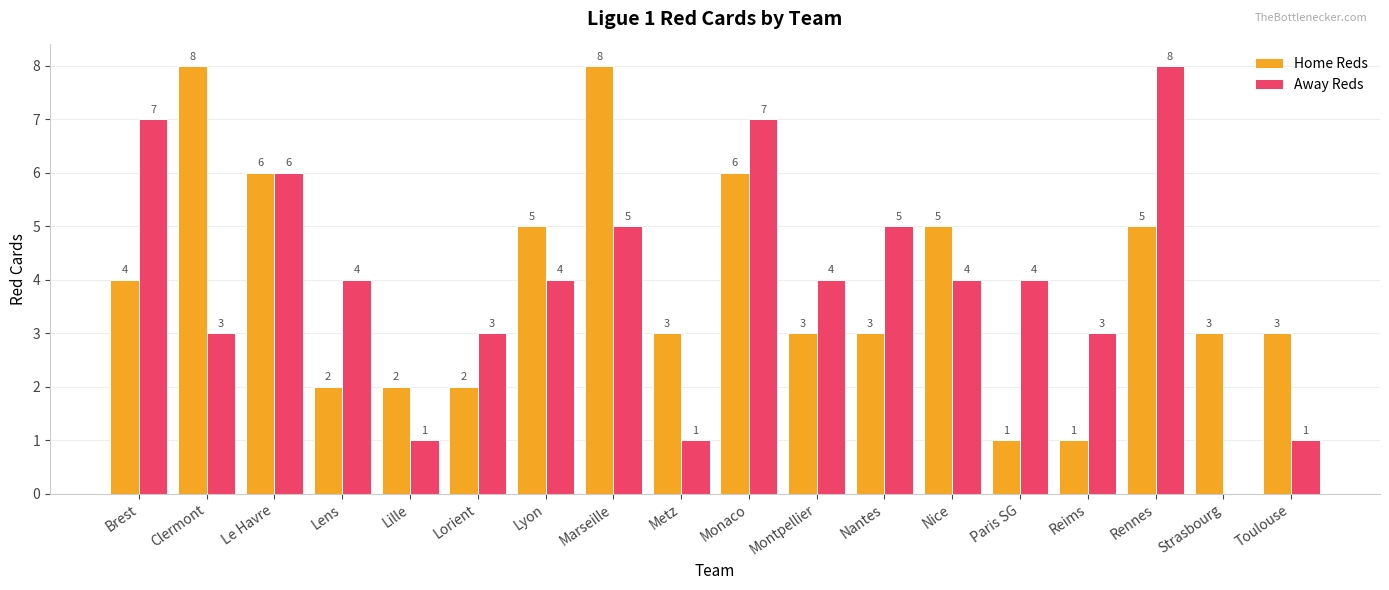

What is the total value across all series at Nantes?

8